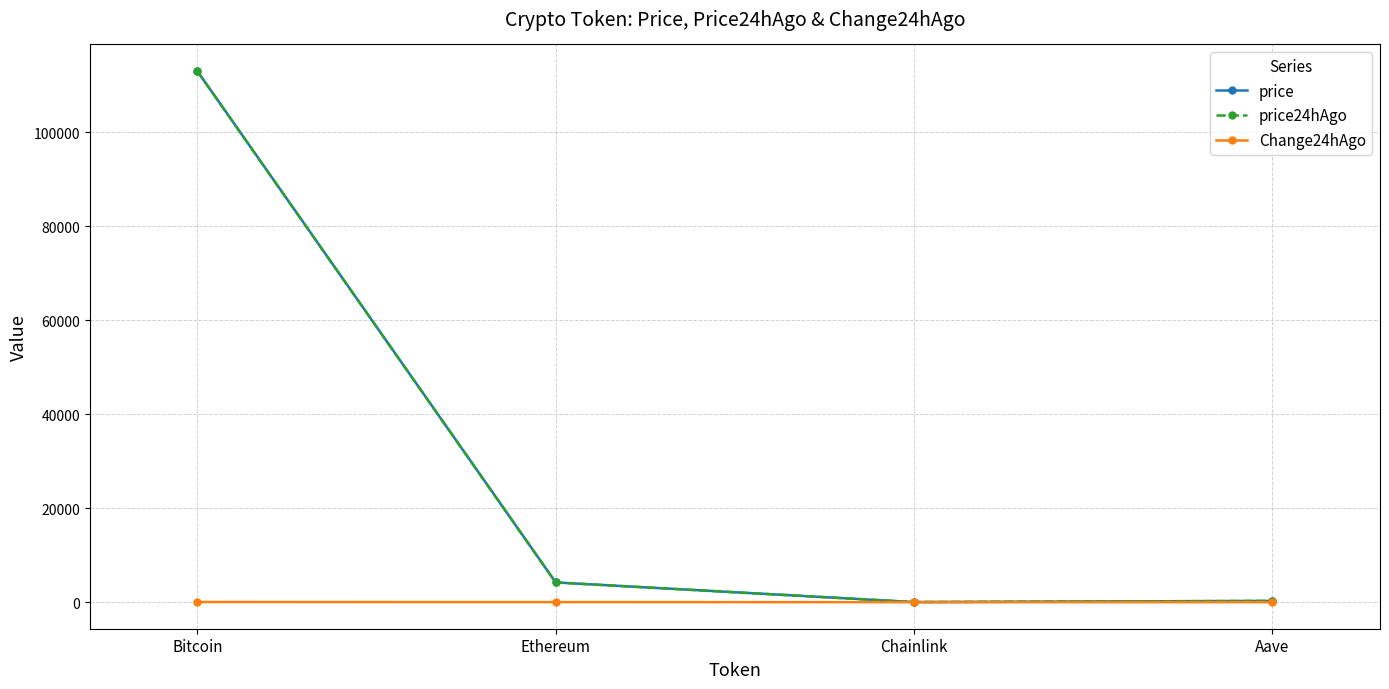

At which category is the sum across all series the highest?

Bitcoin